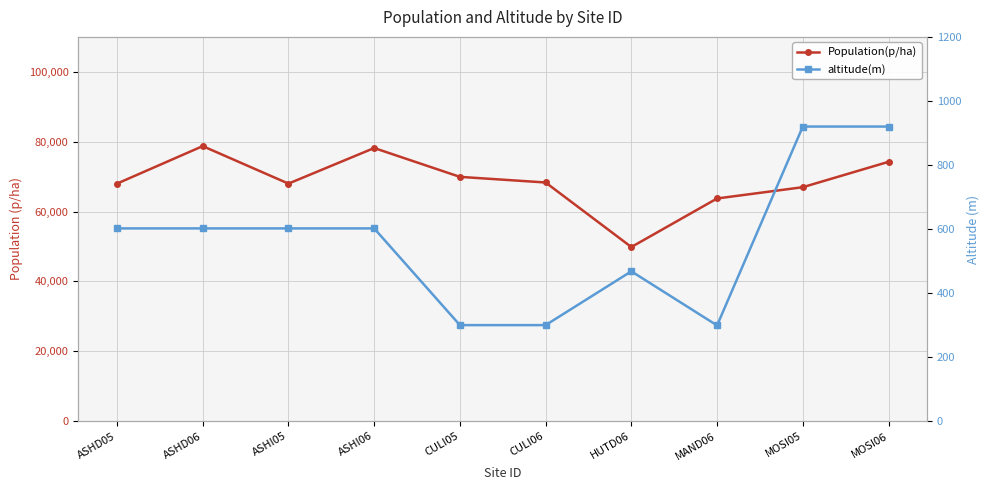

What is the difference between the maximum and second lowest values in the Population(p/ha) series?

14987